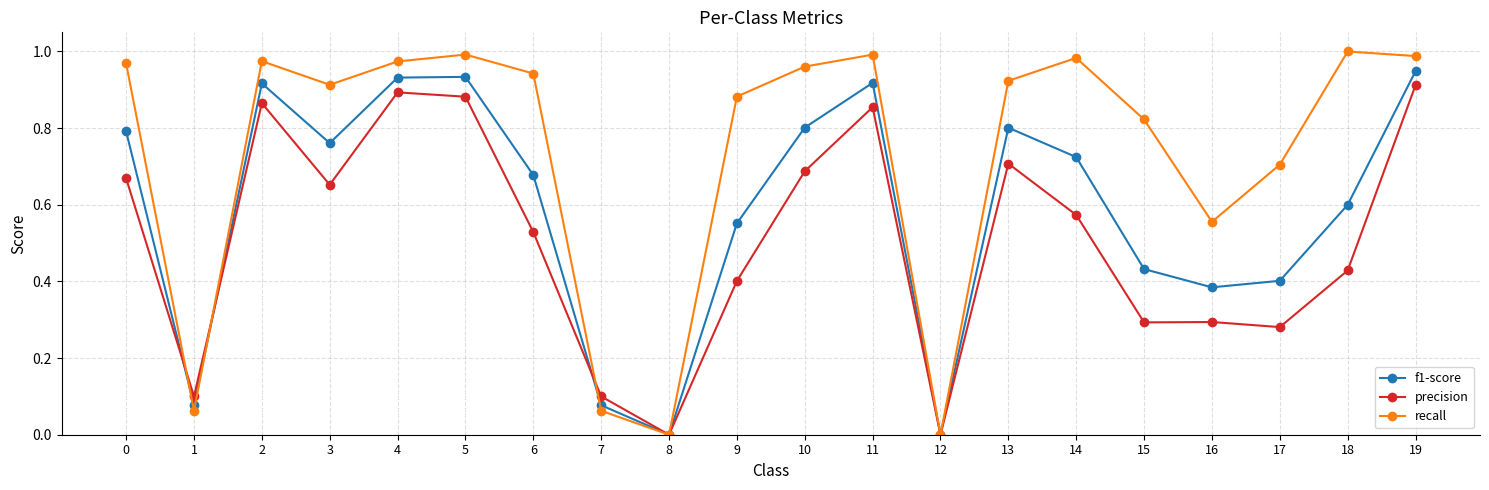

Which series has the largest total across all categories?

recall